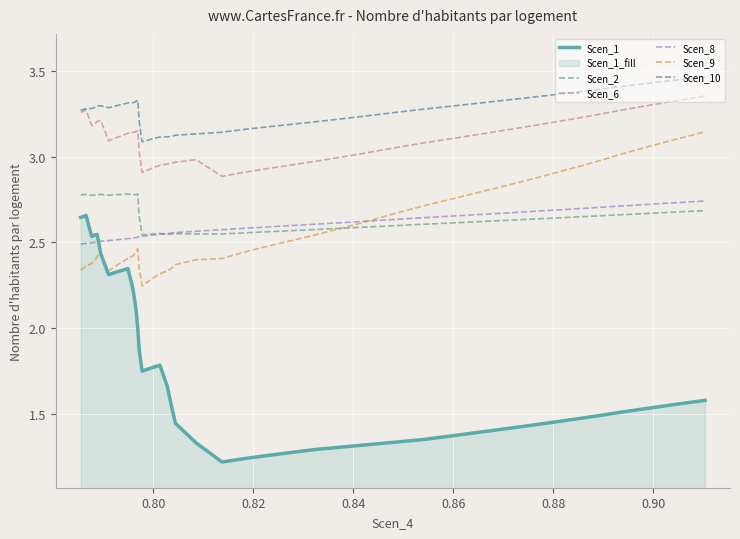

Which series has the largest total across all categories?

Scen_10